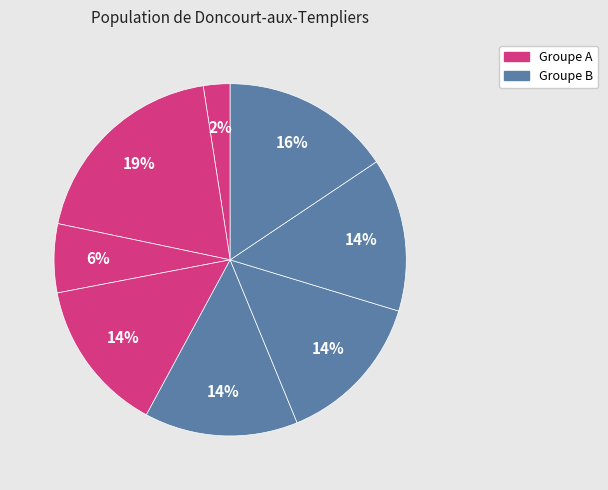

To the nearest percent, what is the average slice percentage?

12%